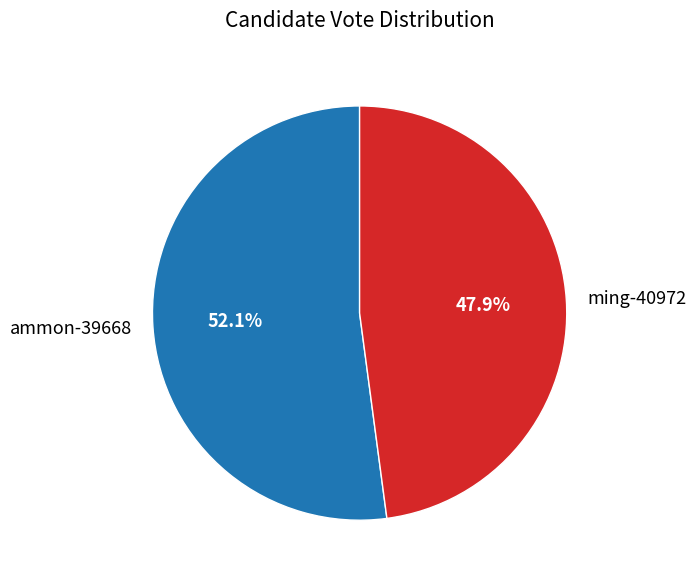

What is the total percentage of ming-40972 and ammon-39668?

100.0%